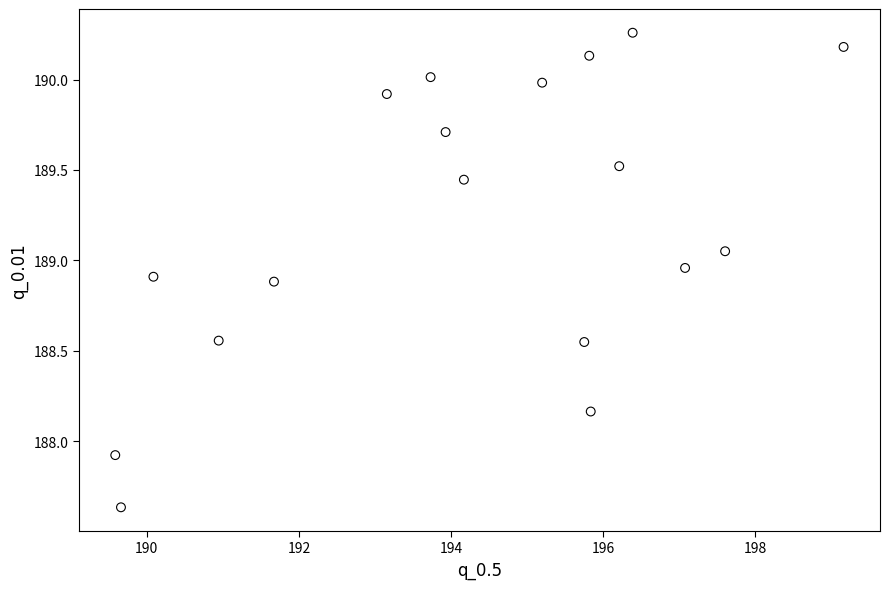

What Y value in the scatter plot is closest to 188?

187.9